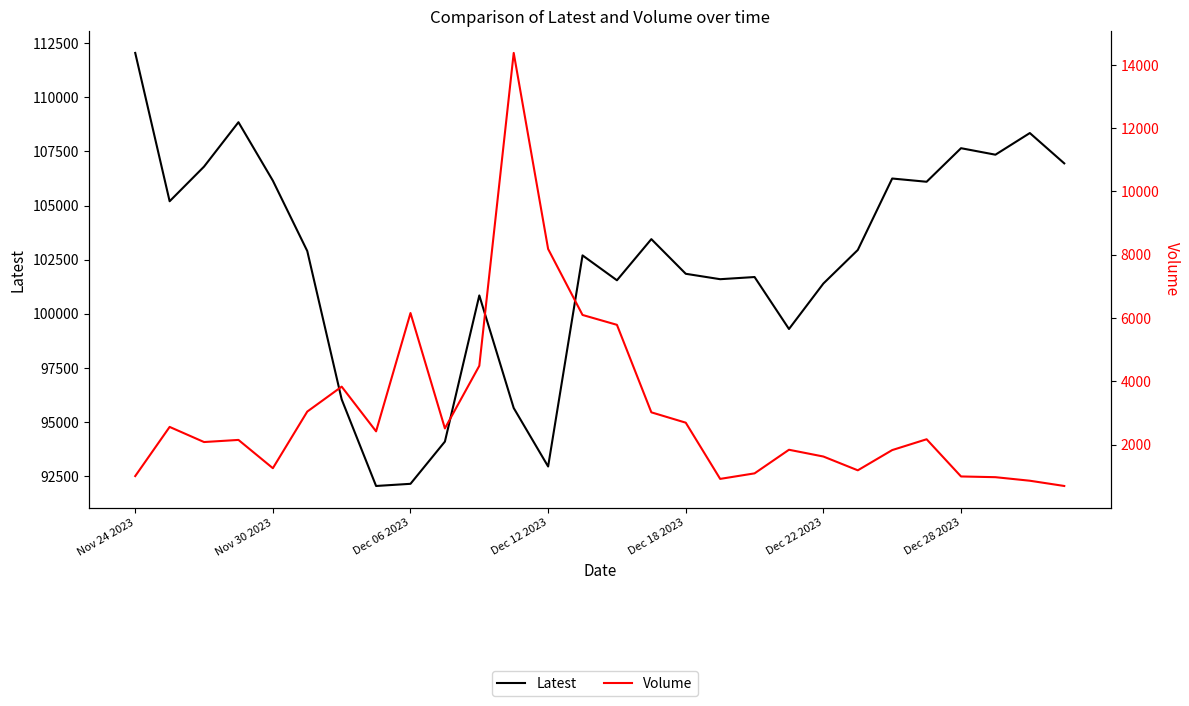

What is the difference between the Latest values at 12 and 26?

15400